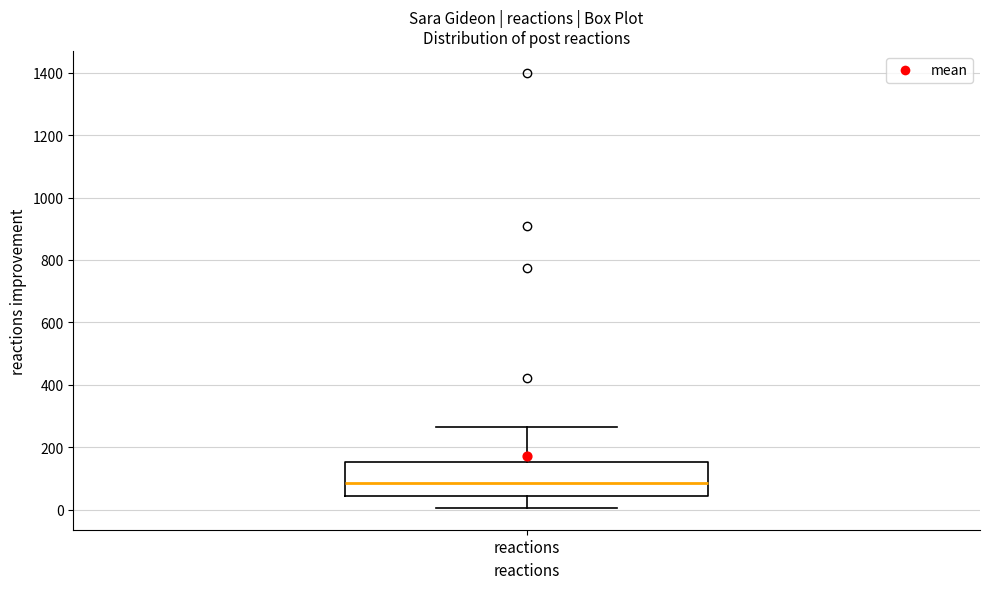

Transcribe this box plot: give where the median line is, the range the box spans, and where the two whiskers end, as read against the y-axis. The values are not printed on the chart, so give them approximately, as read against the axis.

median 80, box 40 to 160, whiskers 0 to 260